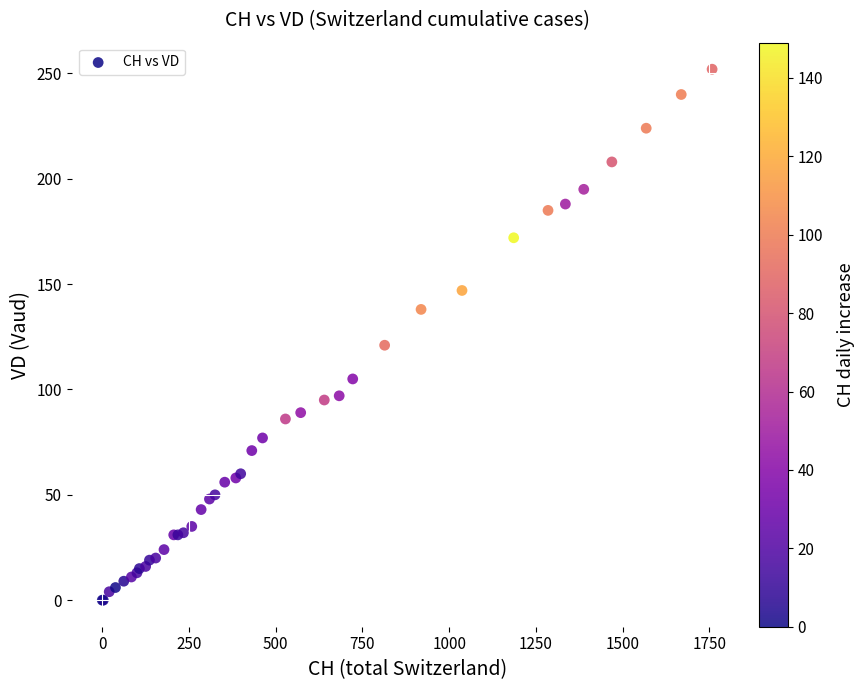

What Y value in the scatter plot is closest to 126?

121